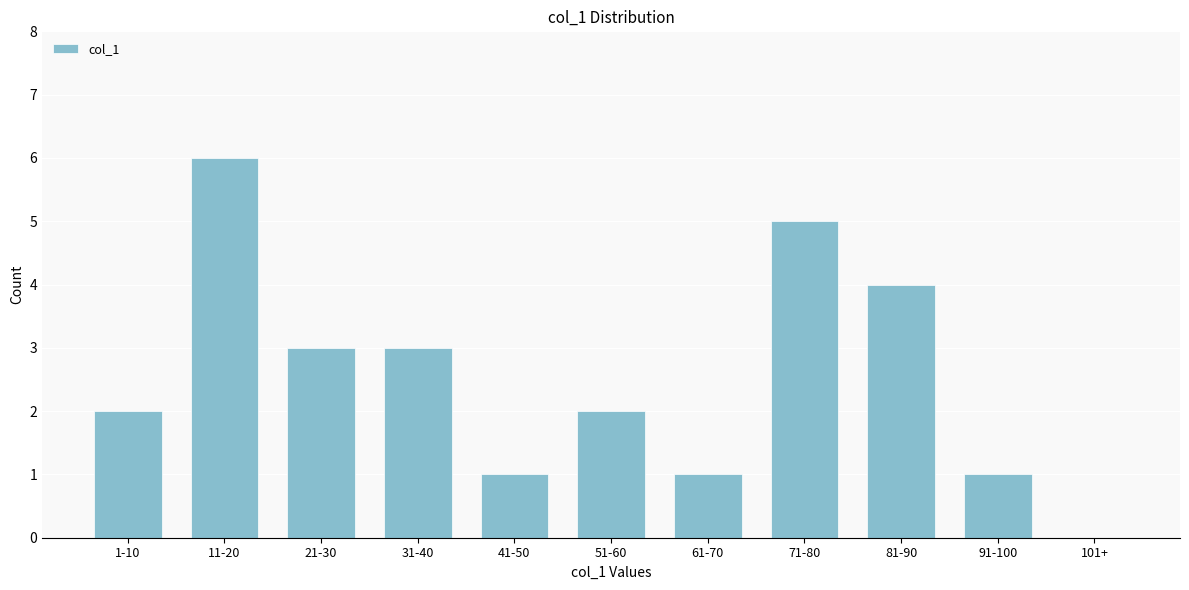

Reading left to right, what are all the values shown in this chart?

1-10=2	11-20=6	21-30=3	31-40=3	41-50=1	51-60=2	61-70=1	71-80=5	81-90=4	91-100=1	101+=0